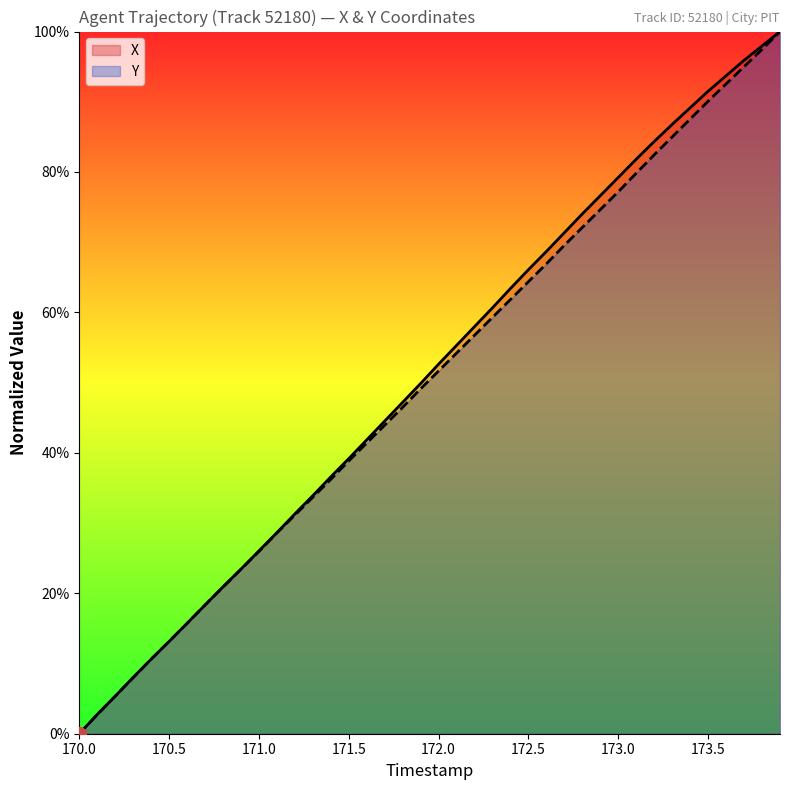

What are all the series names shown in the legend?

X, Y